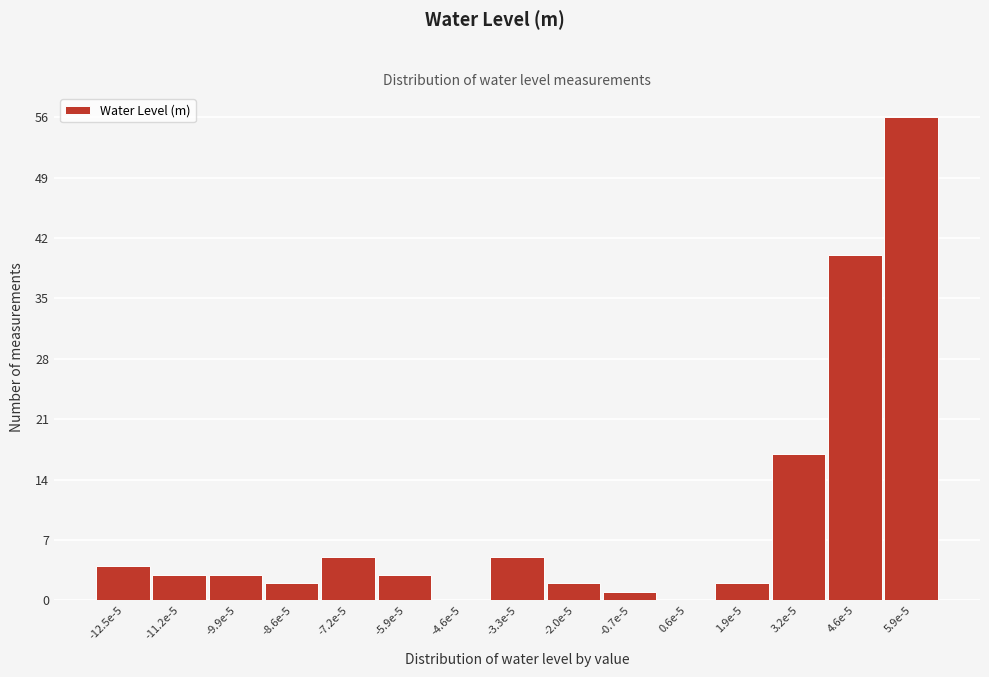

Reading right to left, transcribe all the data shown in this chart.

5.9e-5=56	4.6e-5=40	3.2e-5=17	1.9e-5=2	0.6e-5=0	-0.7e-5=1	-2.0e-5=2	-3.3e-5=5	-4.6e-5=0	-5.9e-5=3	-7.2e-5=5	-8.6e-5=2	-9.9e-5=3	-11.2e-5=3	-12.5e-5=4